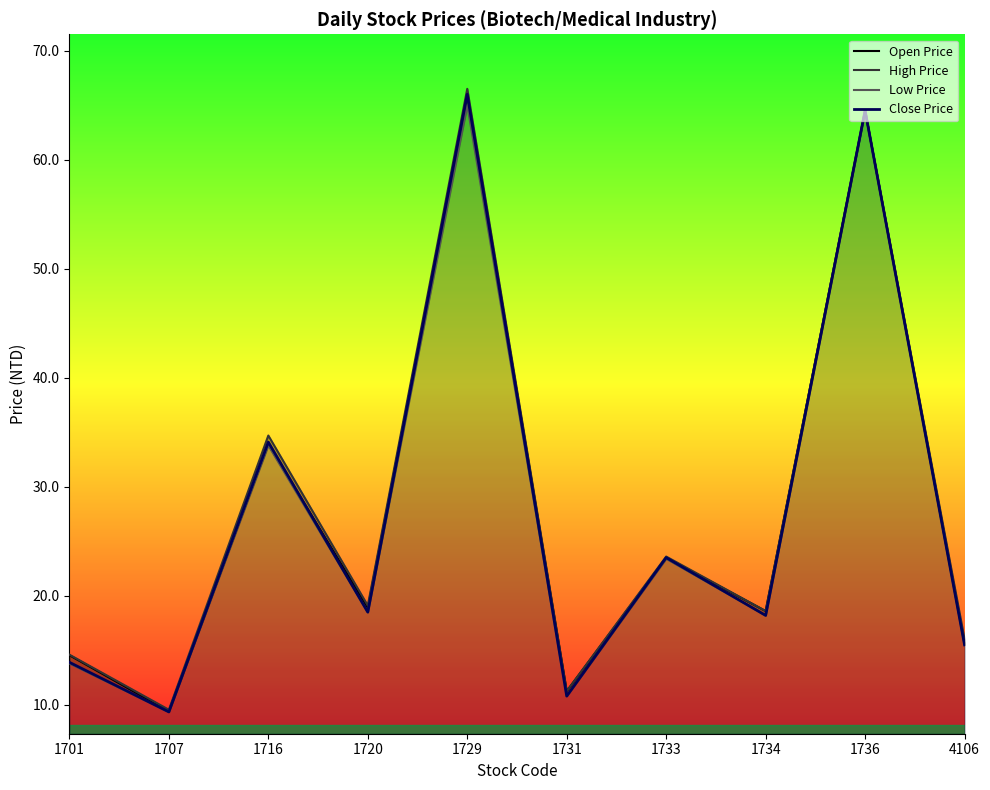

What is the sum of all Open Price values?

276.2